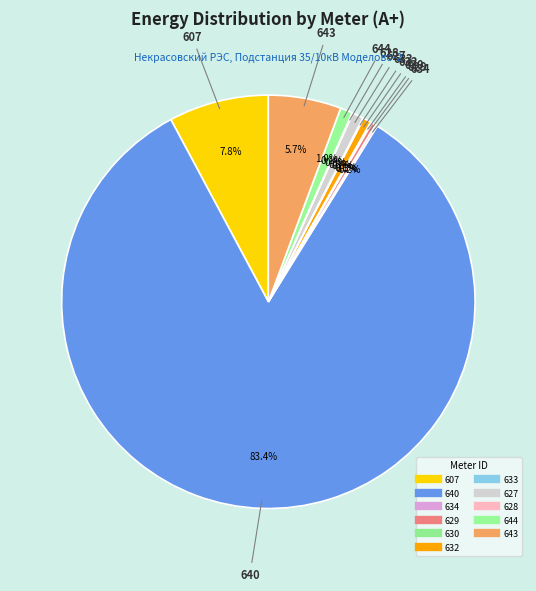

To the nearest percent, what is the average slice percentage?

9%